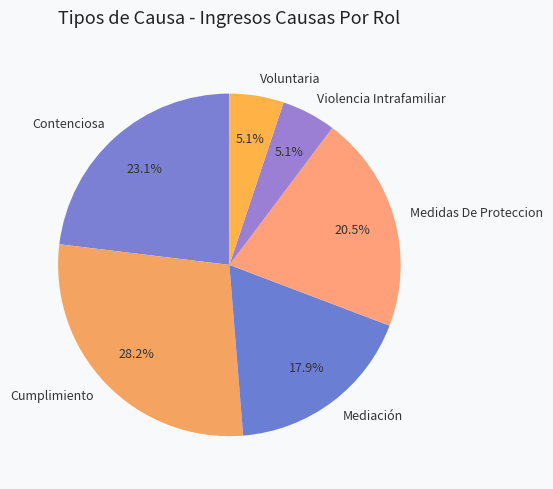

How many segments does this pie chart have?

6